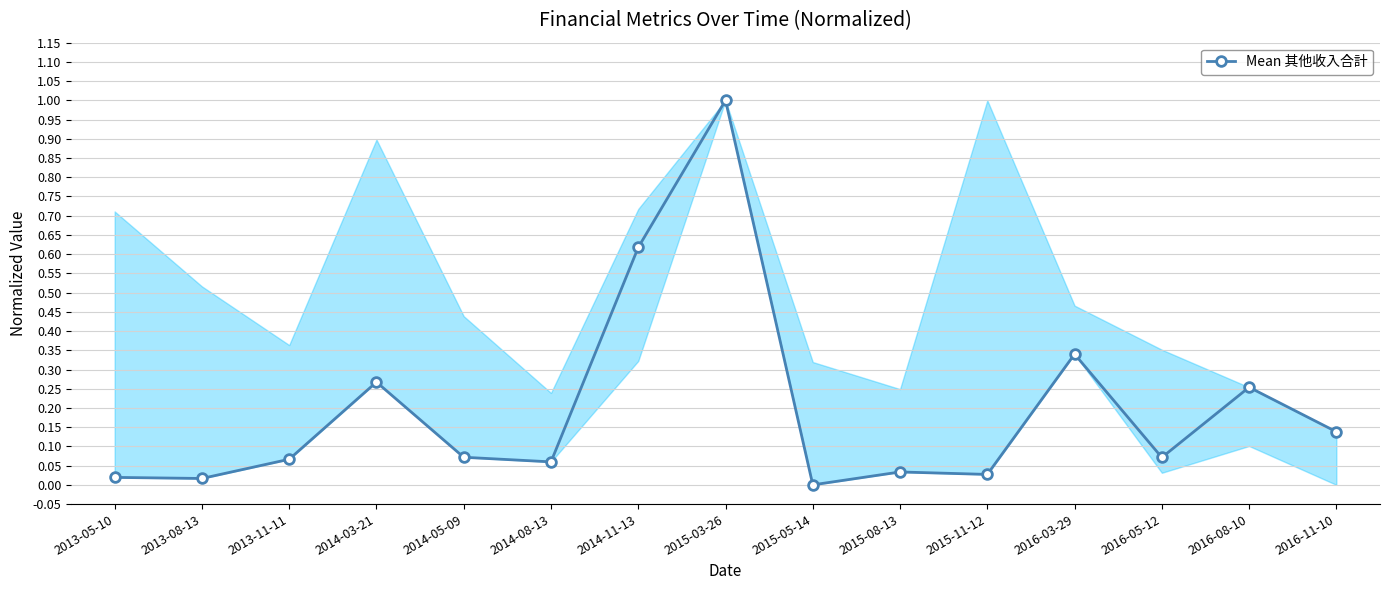

At which label is the value closest to 0?

2015-05-14